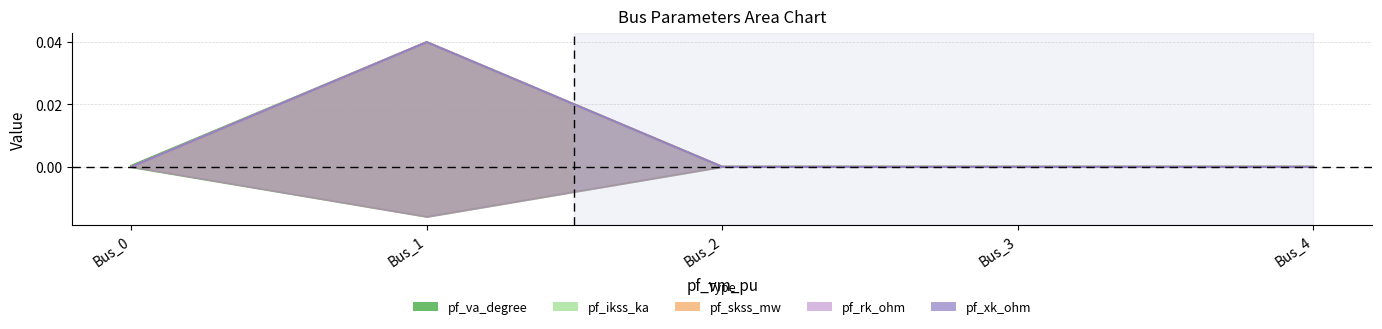

True or false: pf_rk_ohm has more than 1 interior local peaks.

False